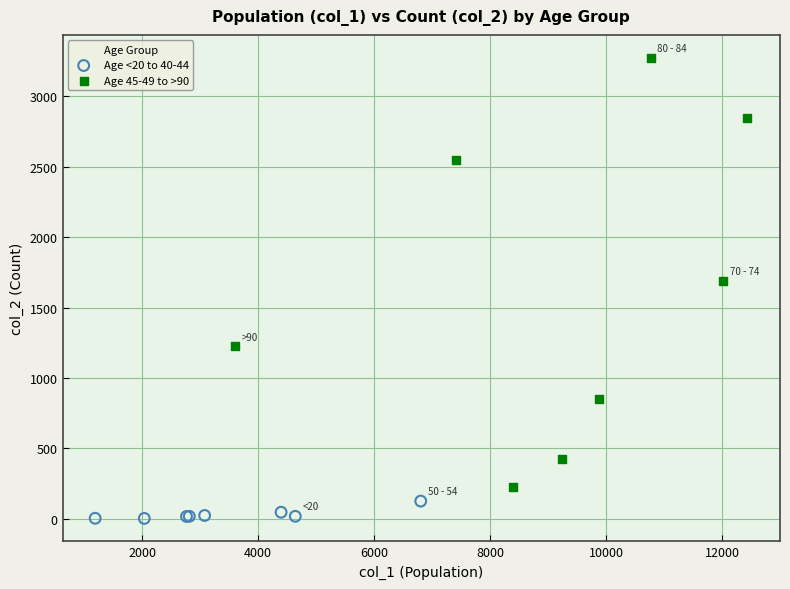

Which series contains the highest Y value?

Age 45-49 to >90